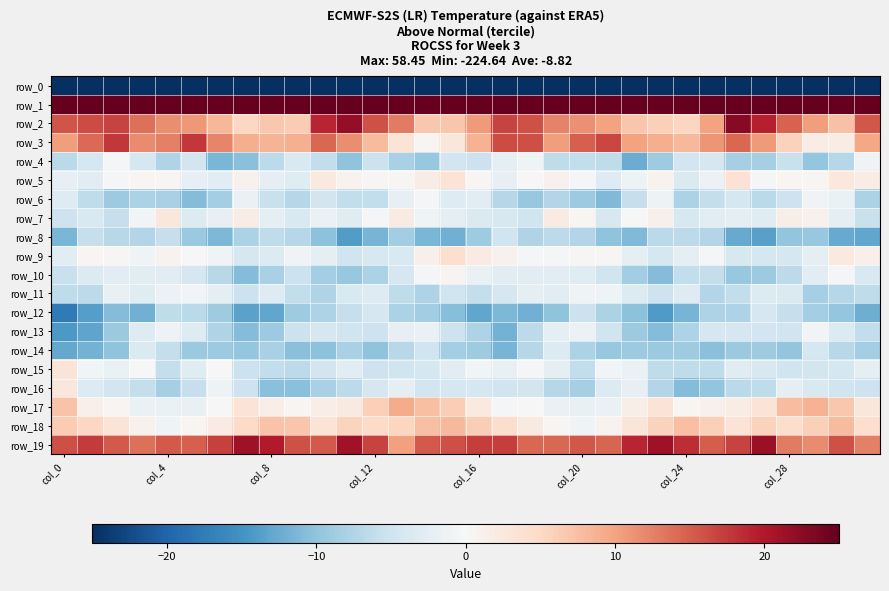

How many data points does each series have?

32